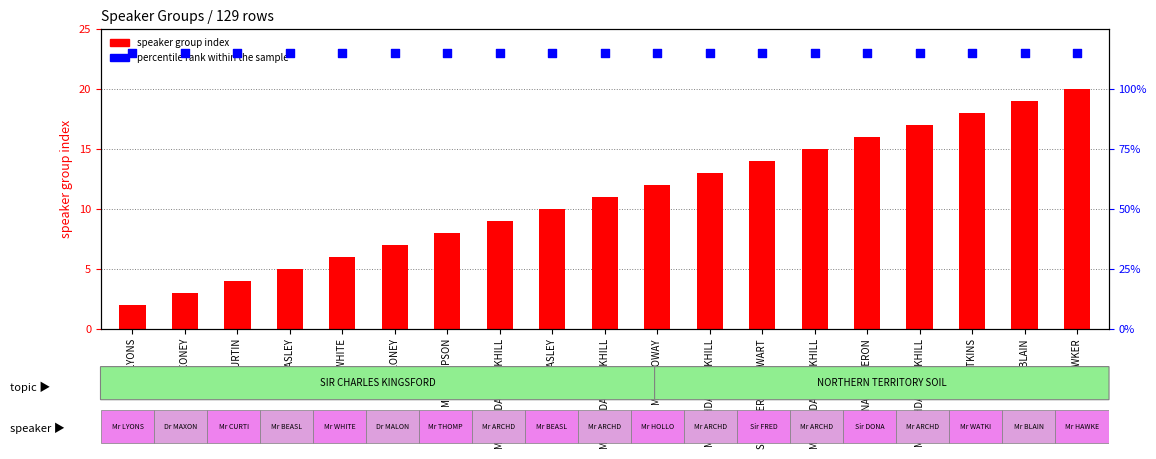

Is the value of percentile rank within the sample at Mr ARCHDALEPARKHILL greater than the value of speaker group index at Sir FREDERICKSTEWART?

Yes